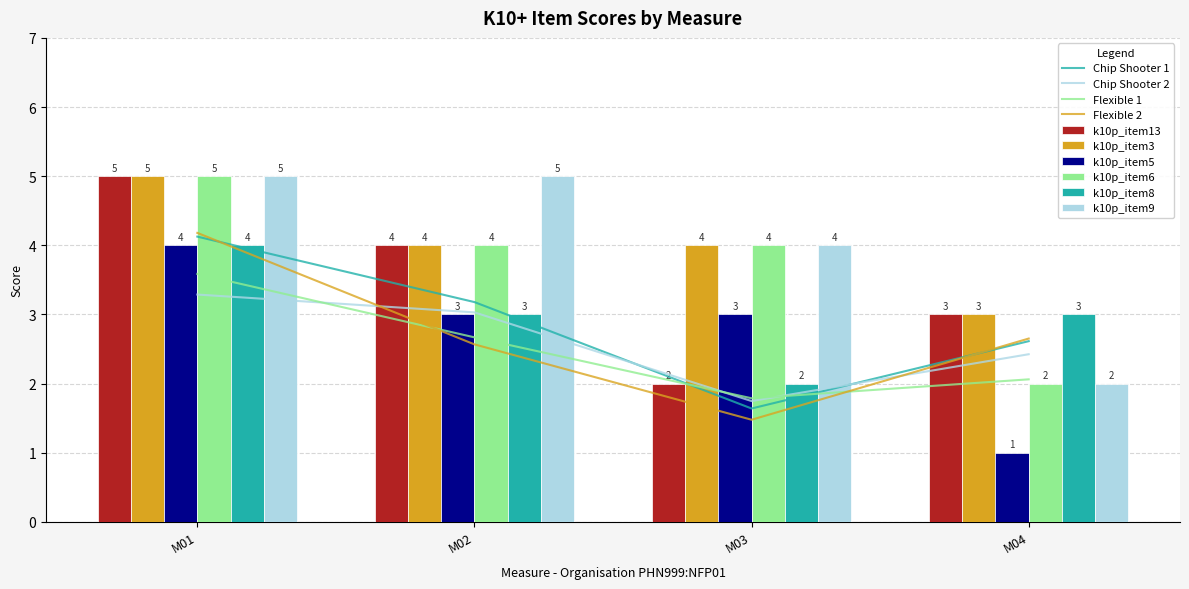

At which label does k10p_item3 reach its peak?

M01 (k10p_item2=4)